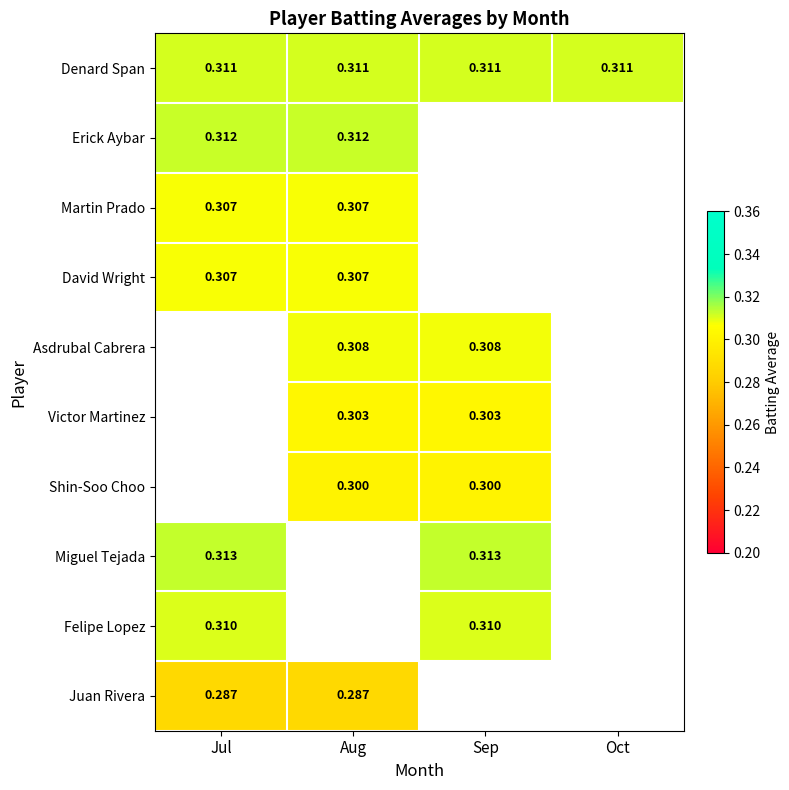

At how many categories does at least one series exceed 0?

4